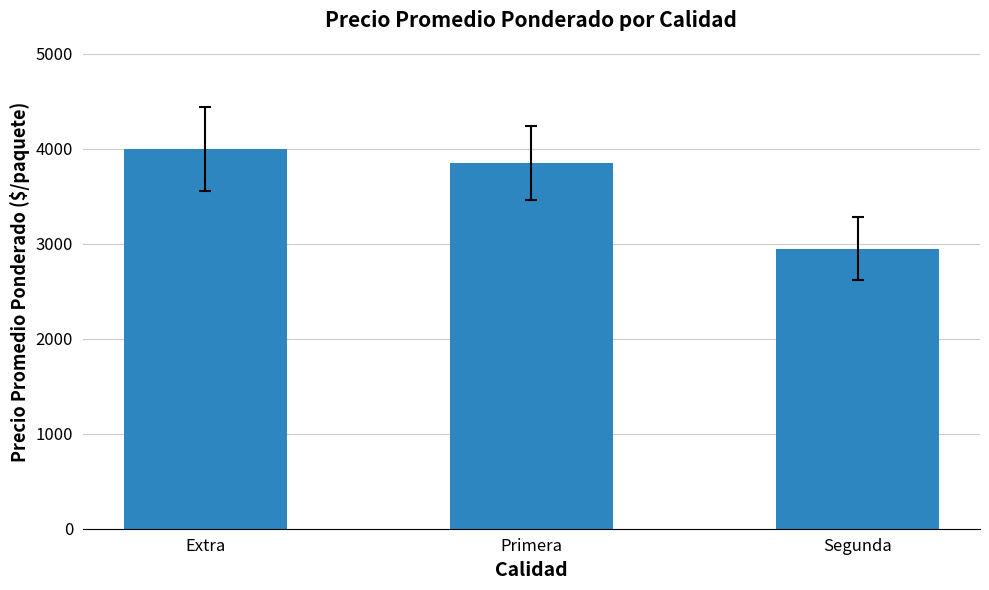

True or false: the data shows 1726.9 at Primera.

False